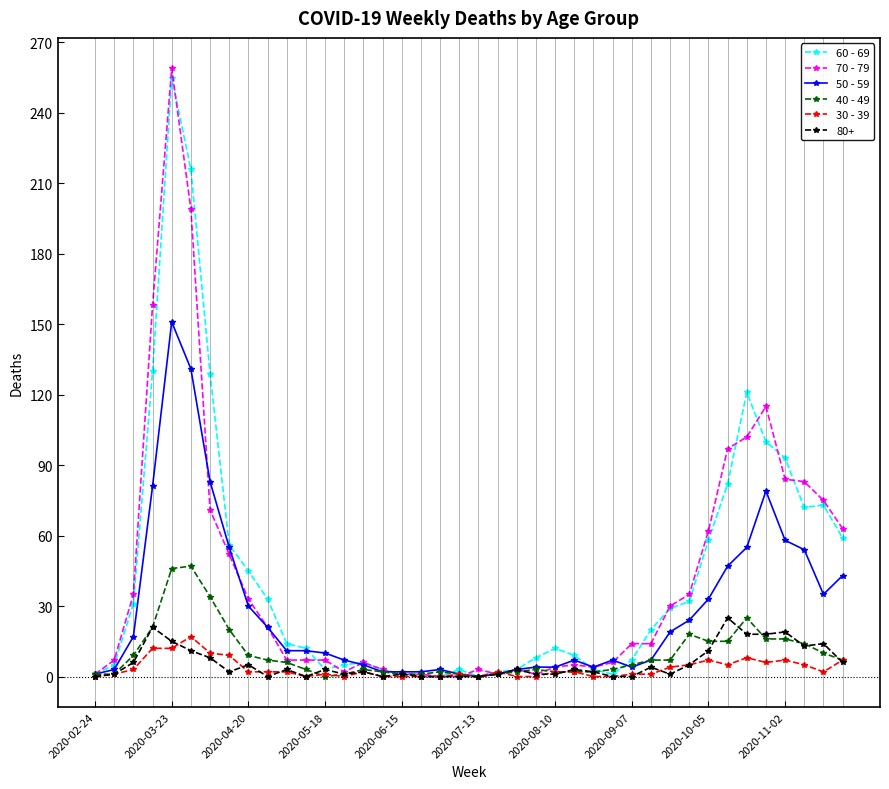

How many series are shown in this chart?

6